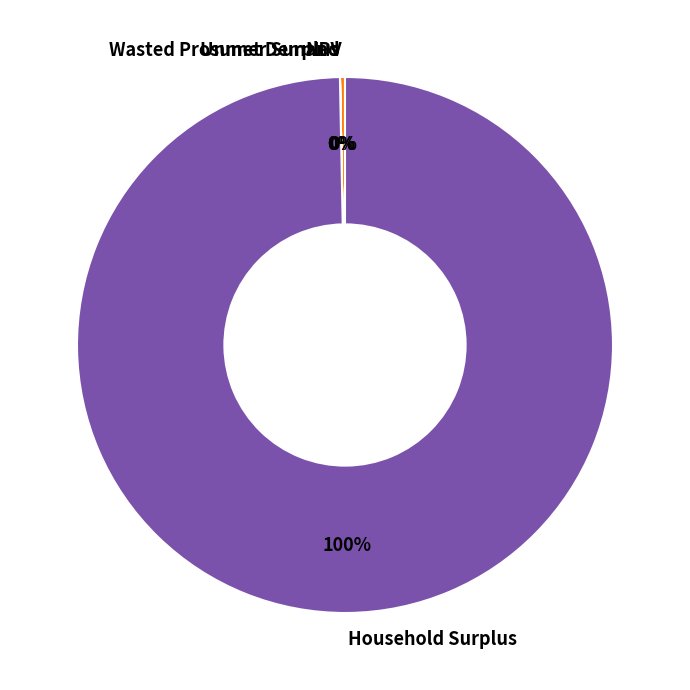

What is the largest slice in the pie chart?

Household Surplus